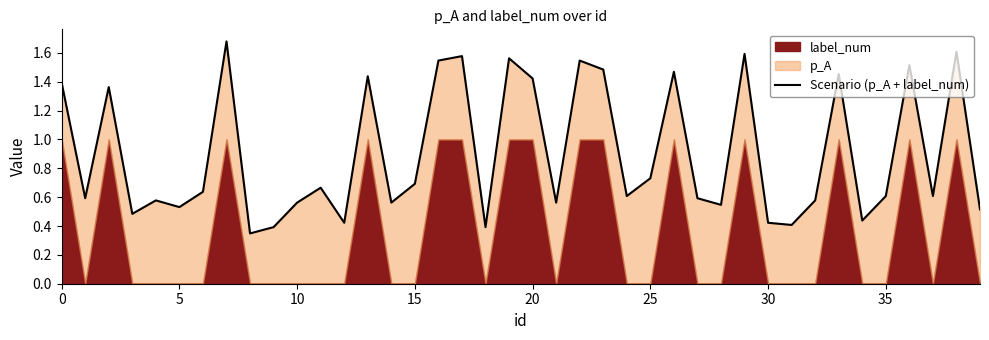

What is the change in value from 31 to 33?

+1.0